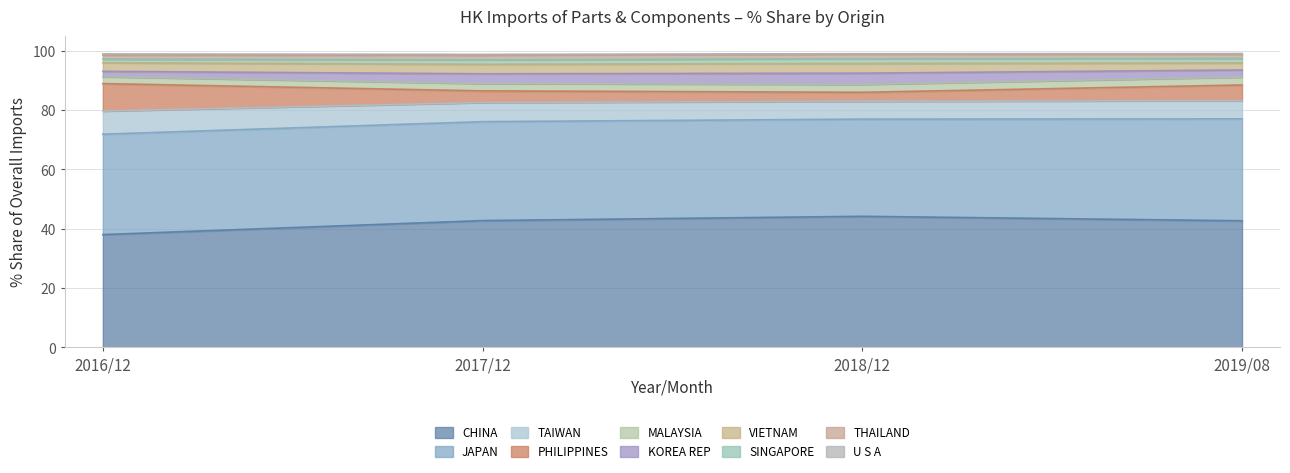

How many interior local peaks does the CHINA series have?

1